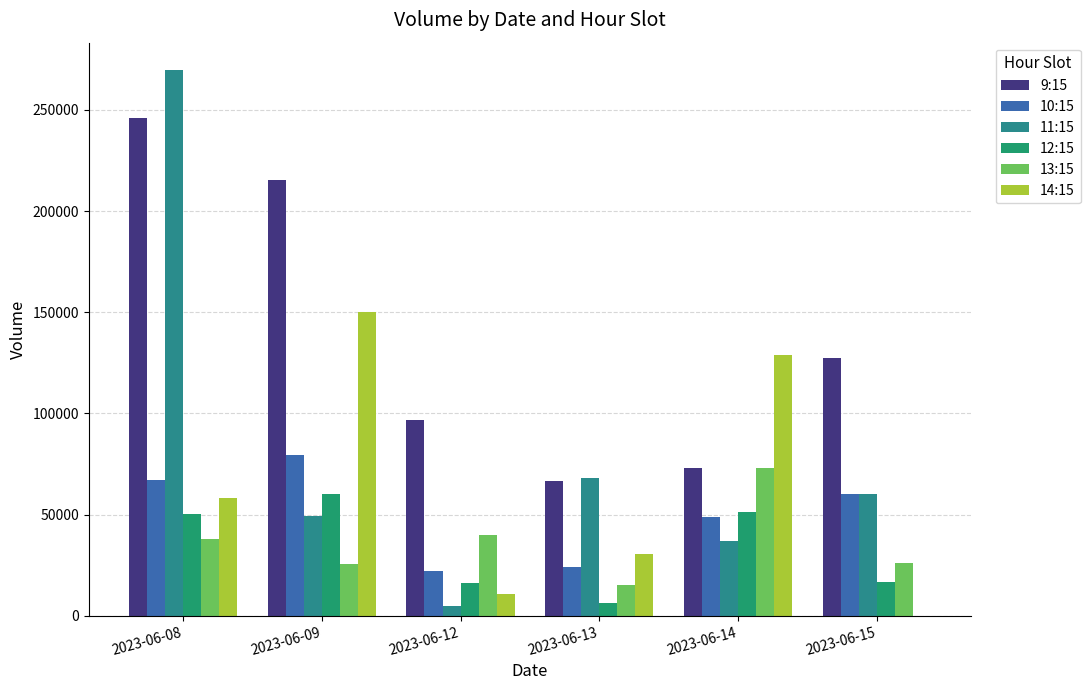

Where does the 9:15 series first go above 127413?

2023-06-08